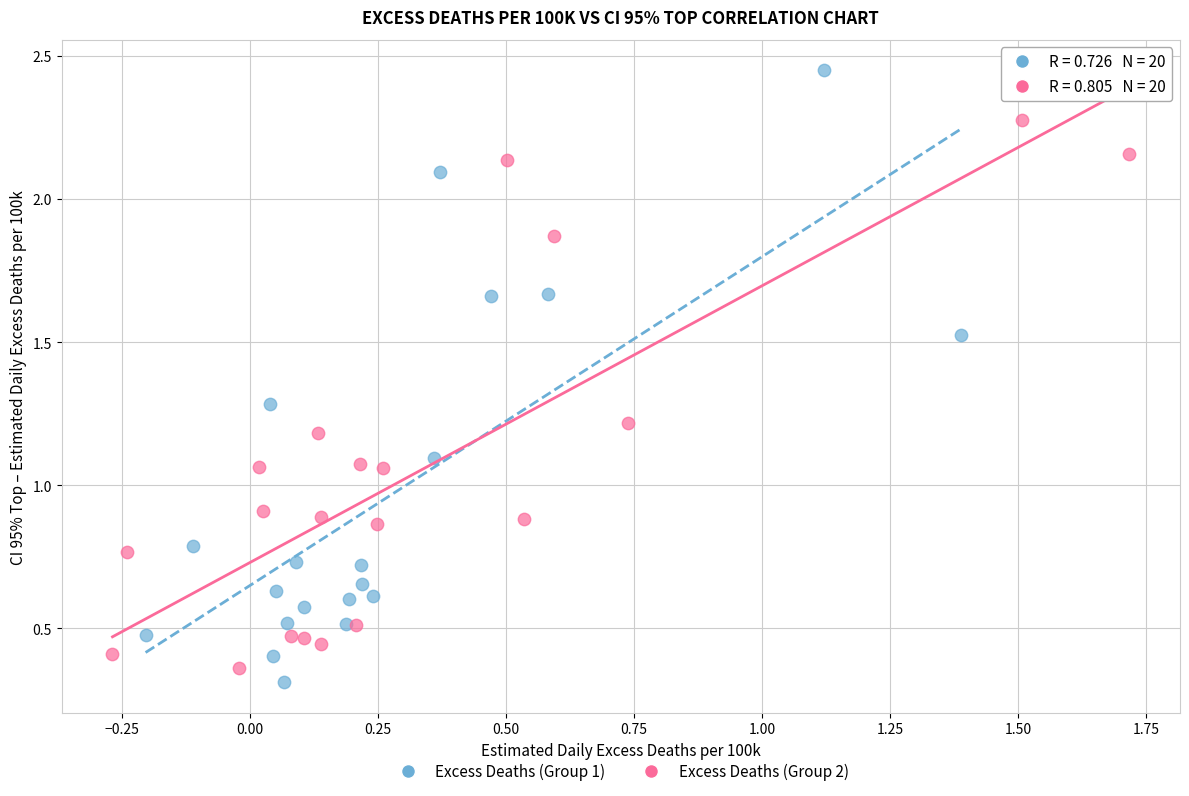

Which series contains the lowest Y value?

Excess Deaths (Group 1)